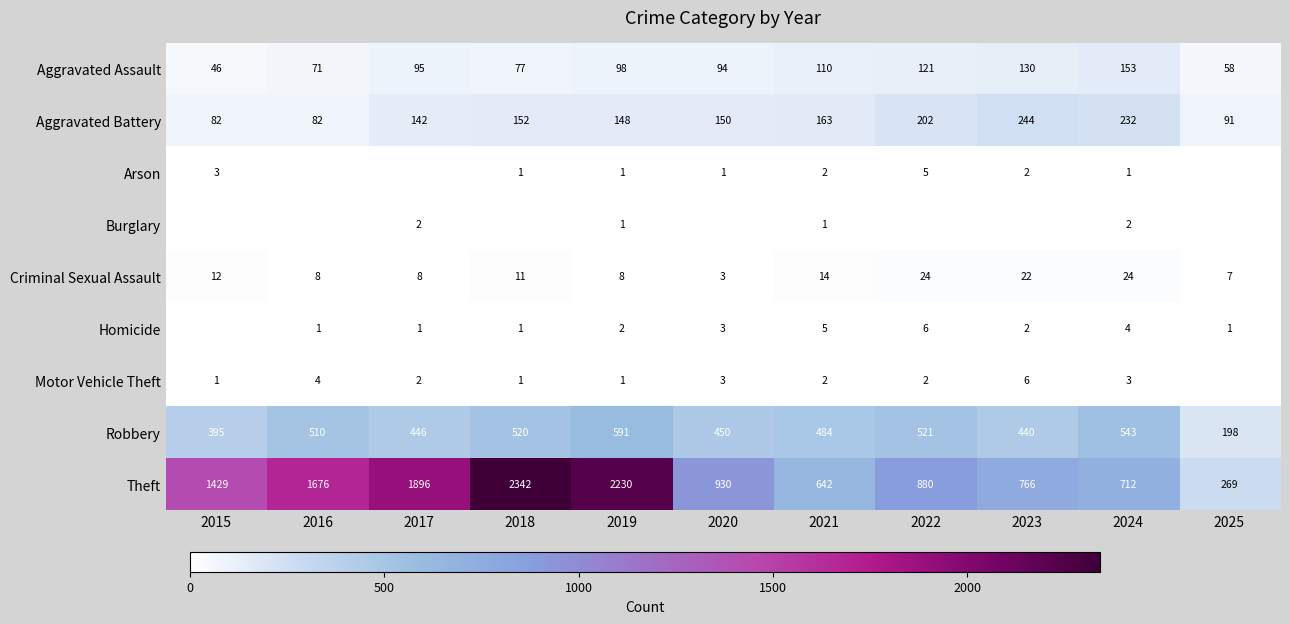

Rank the categories by Theft value from highest to lowest.

2018, 2019, 2017, 2016, 2015, 2020, 2022, 2023, 2024, 2021, 2025